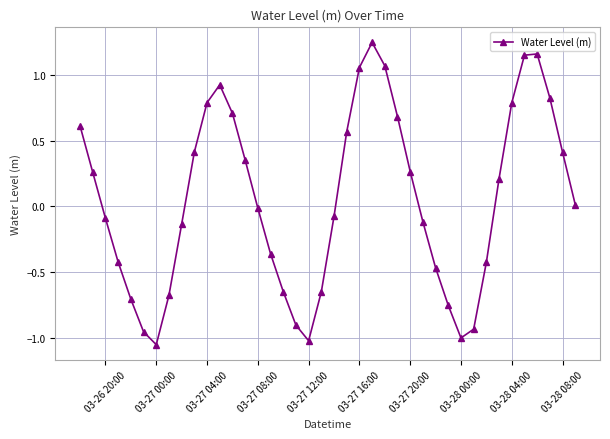

How many points are lower than both their immediate neighbors (excluding endpoints)?

3